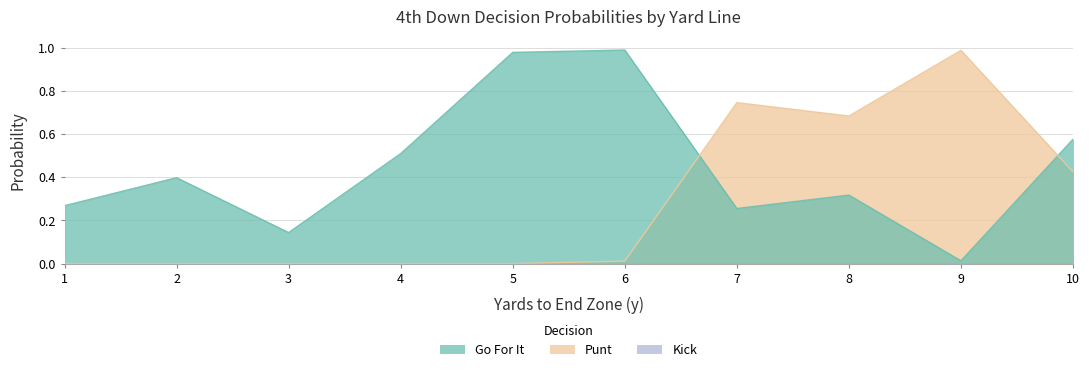

At which label does gofor reach its peak?

6